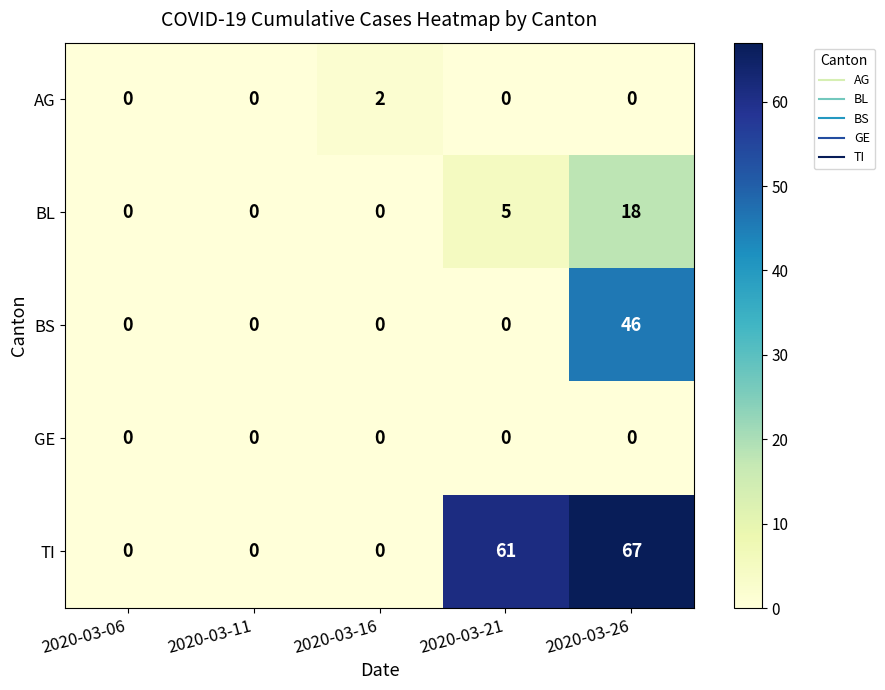

Between 2020-03-21 and 2020-03-26, which series saw the biggest shift?

BS